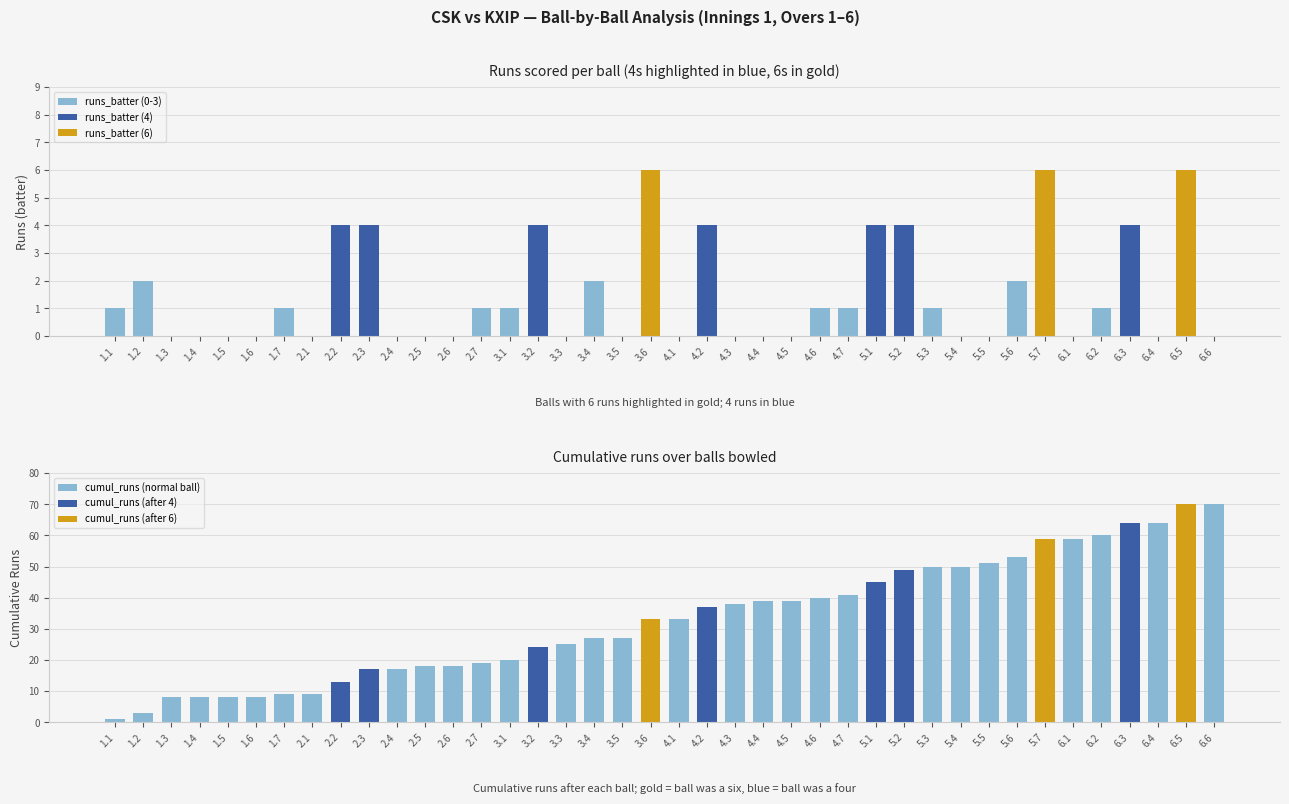

True or false: runs_batter has a value of 0 at 2.5.

True